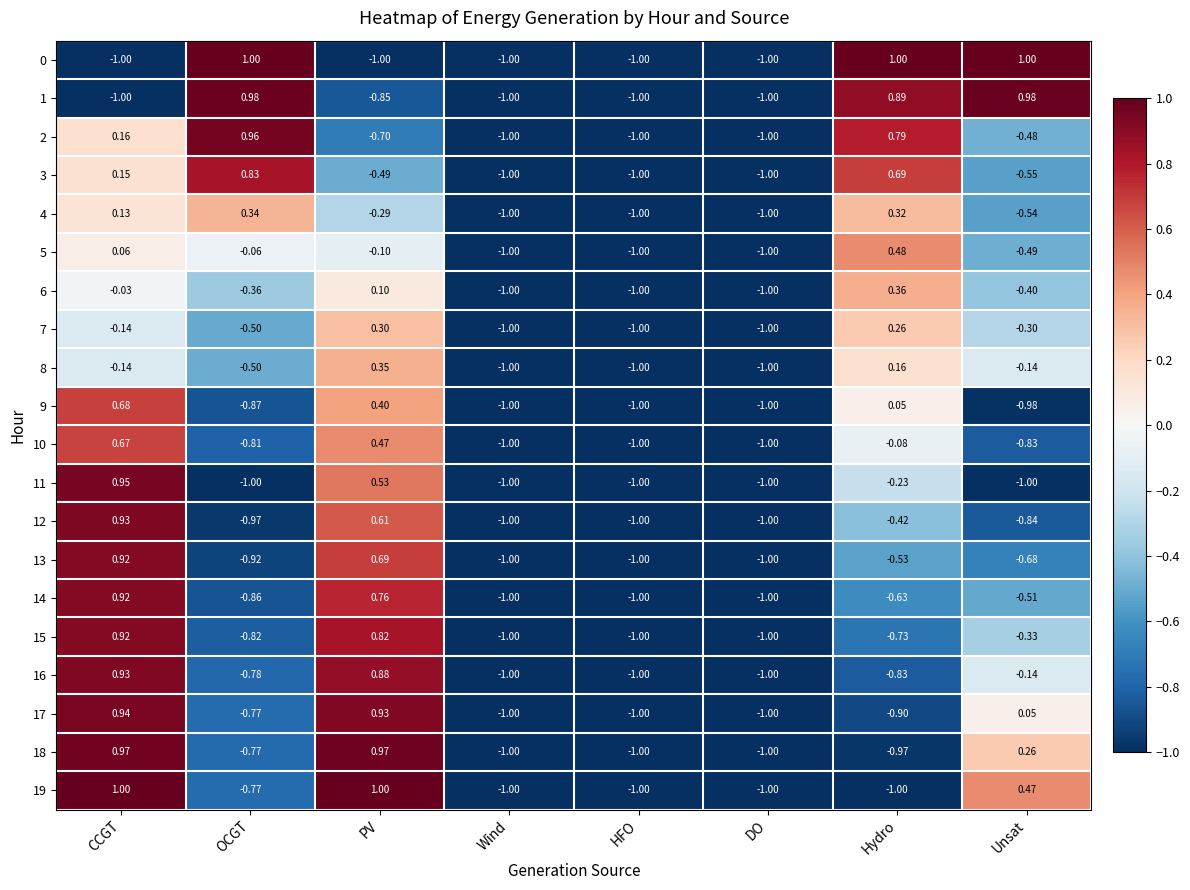

At which category is the sum across all series the highest?

CCGT